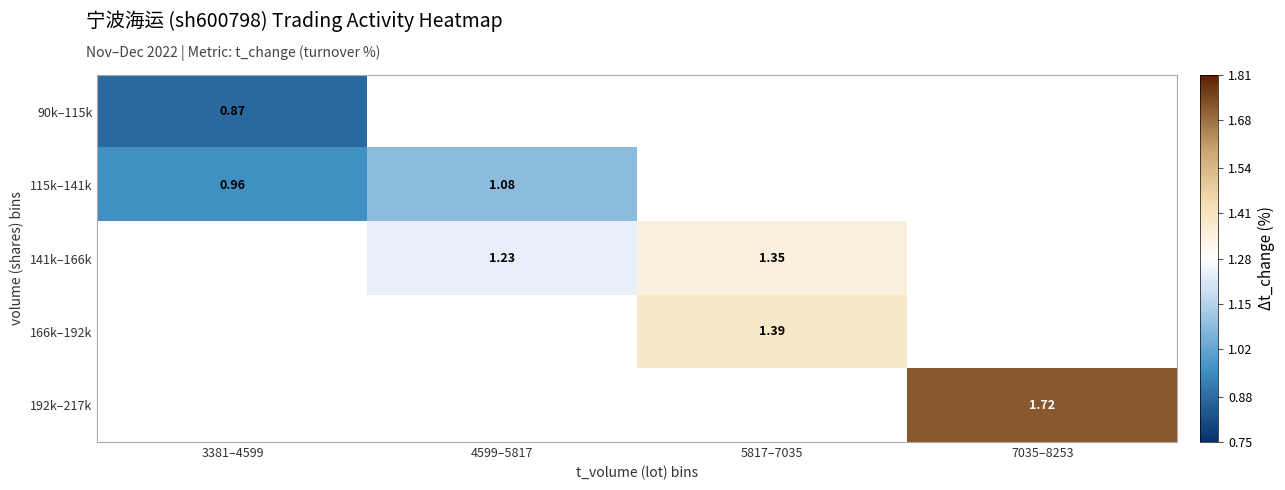

What is the difference between the highest and lowest values at 3381–4599?

0.1